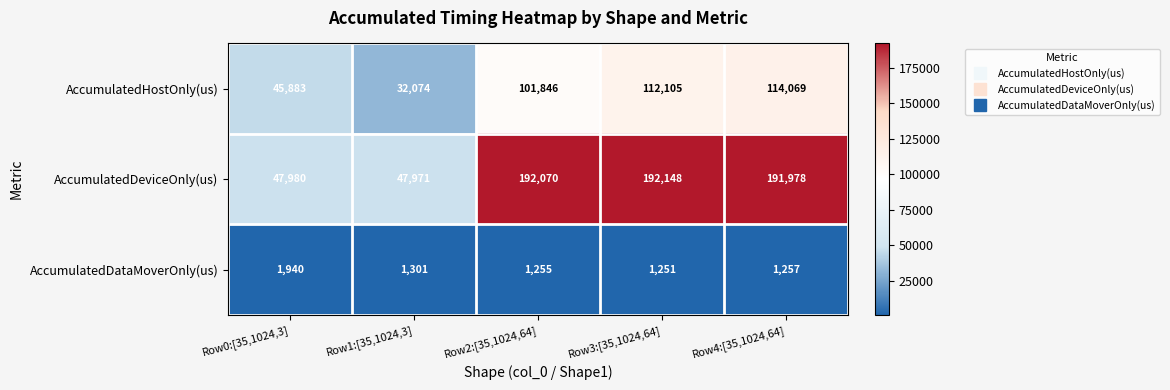

Which category has the lowest value across all series?

Row3:[35,1024,64]